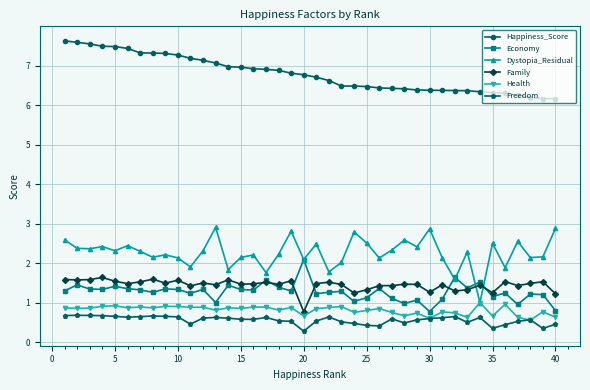

Which series has the largest total across all categories?

Happiness_Score